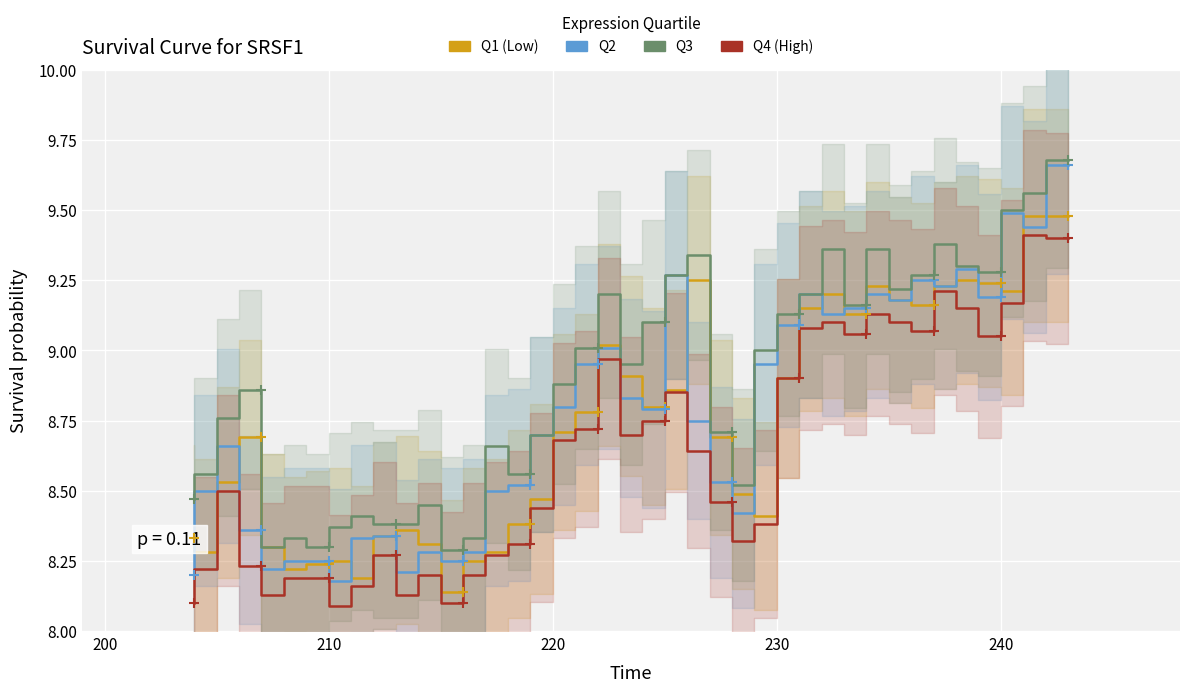

True or false: low and high cross at least once.

False